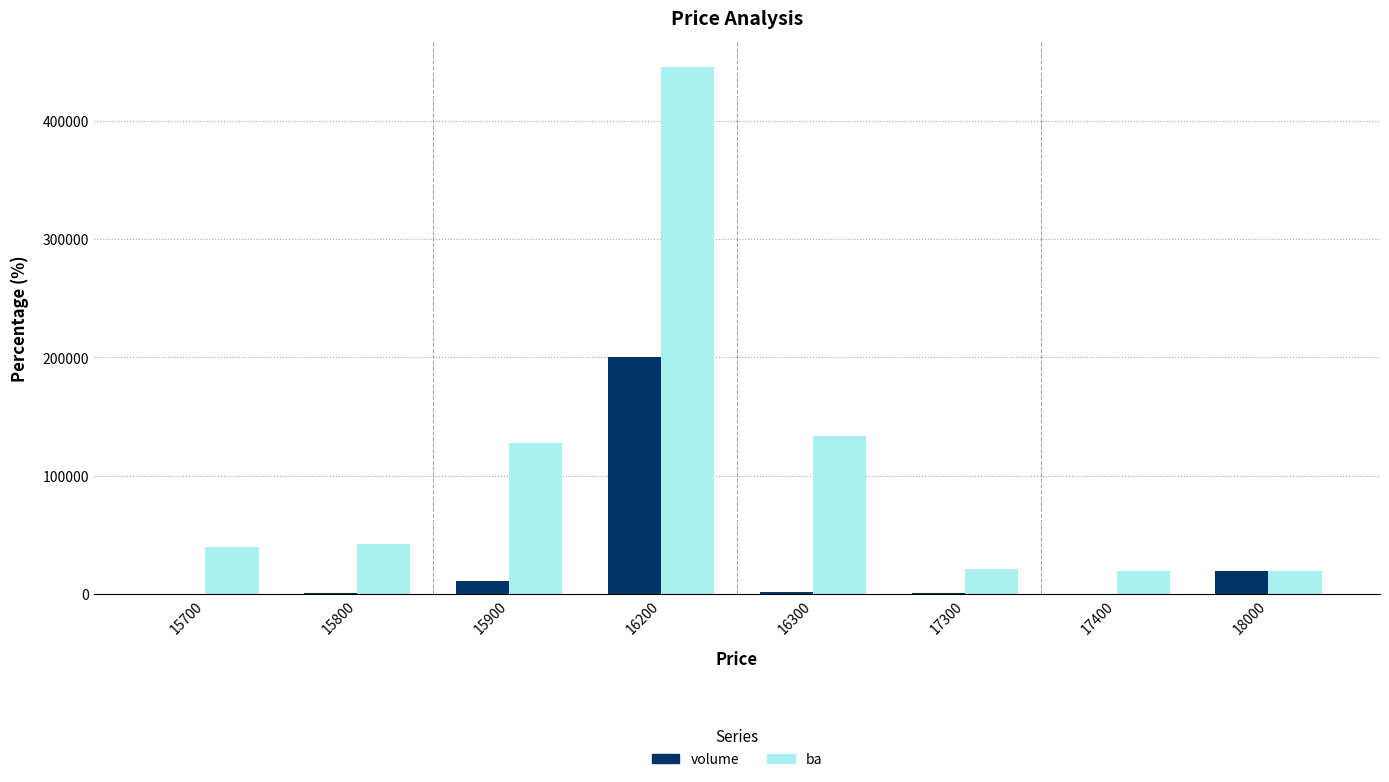

At which category is the sum across all series the highest?

16200